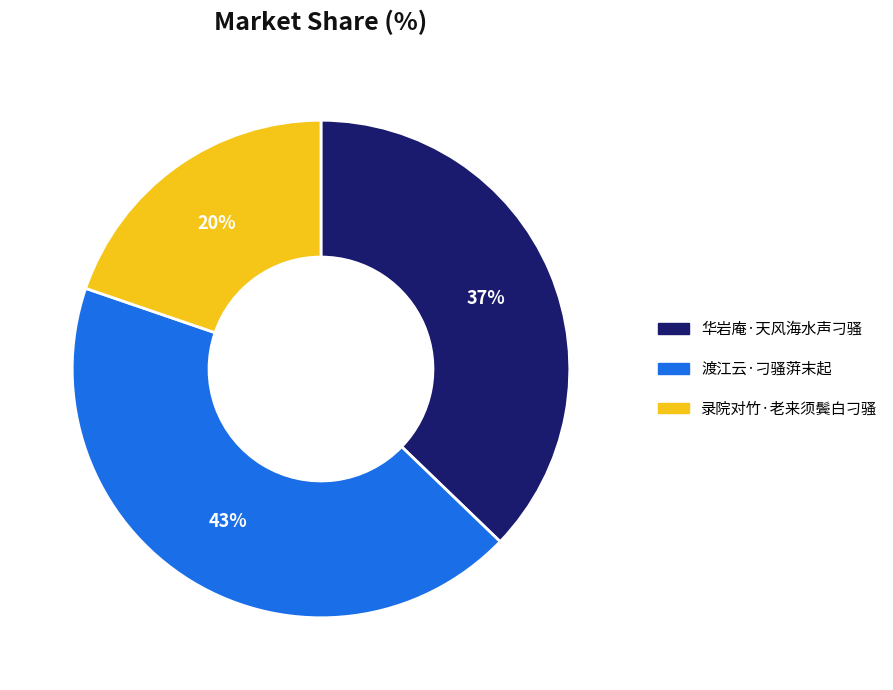

What percentage is the 录院对竹·老来须鬓白刁骚 slice, to the nearest percent?

20%